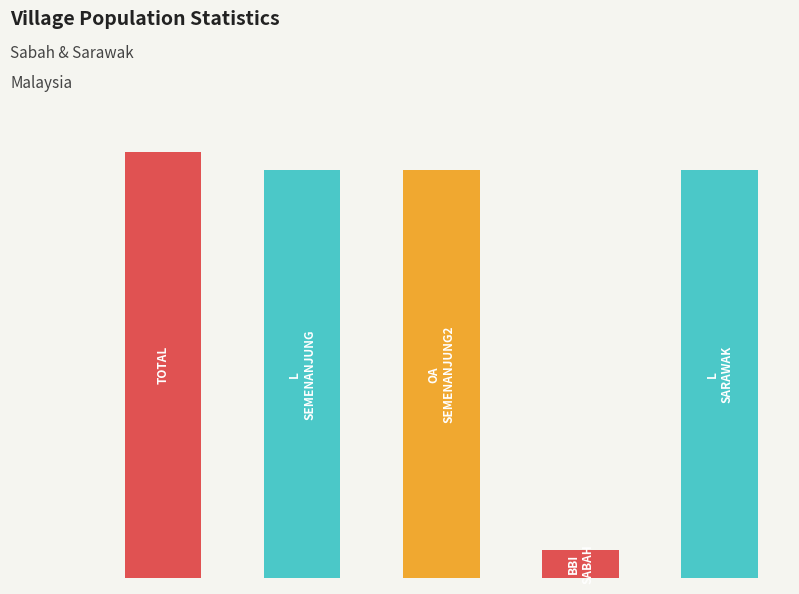

Reading left to right, list all the values displayed in this chart.

185	177	177	12	177